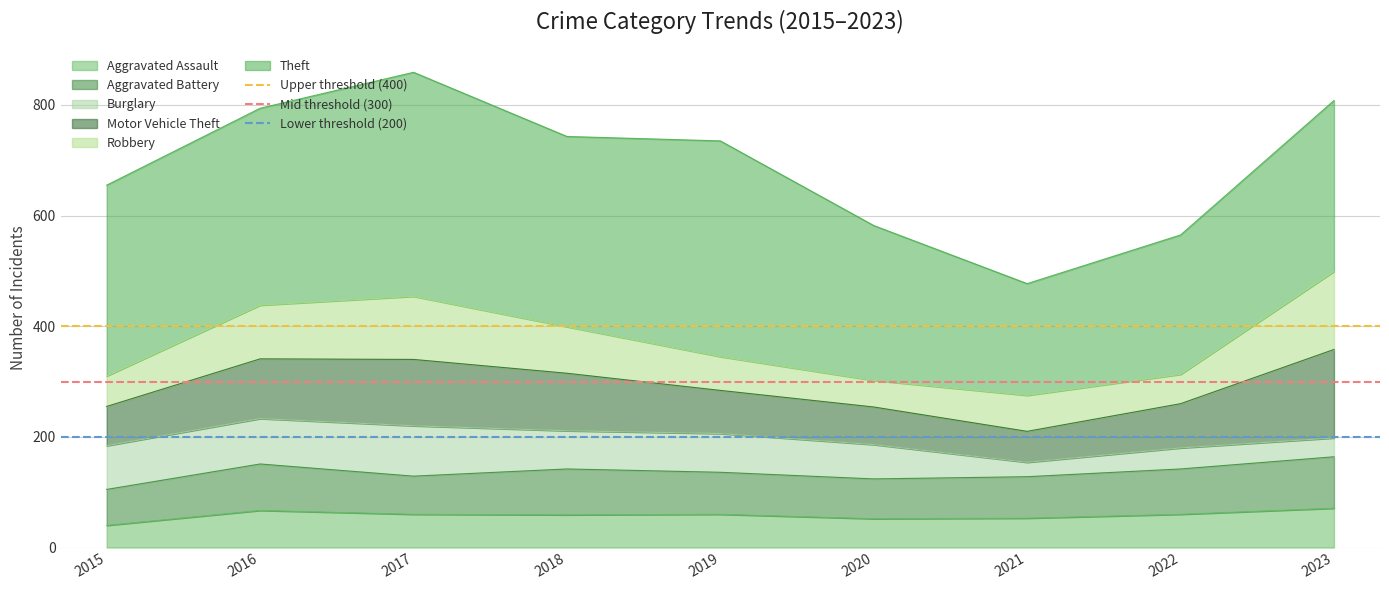

The Aggravated Assault series shows 60 at 2019. True or false?

True